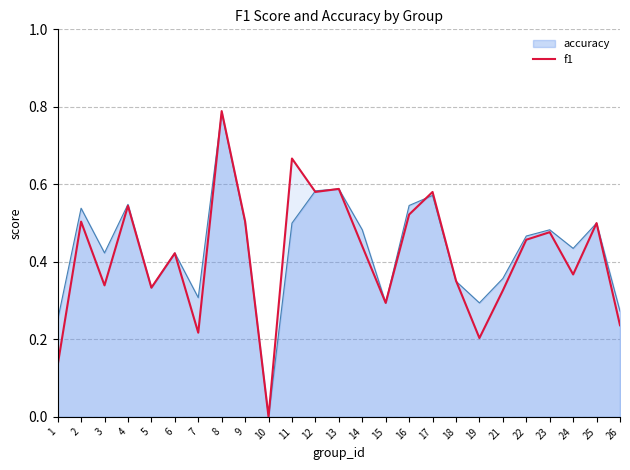

What is the difference between the values at 22 and 12?

0.1